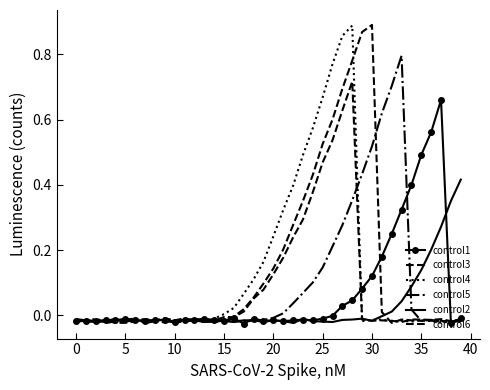

In control5, how many points are lower than both neighbors (excluding endpoints)?

6